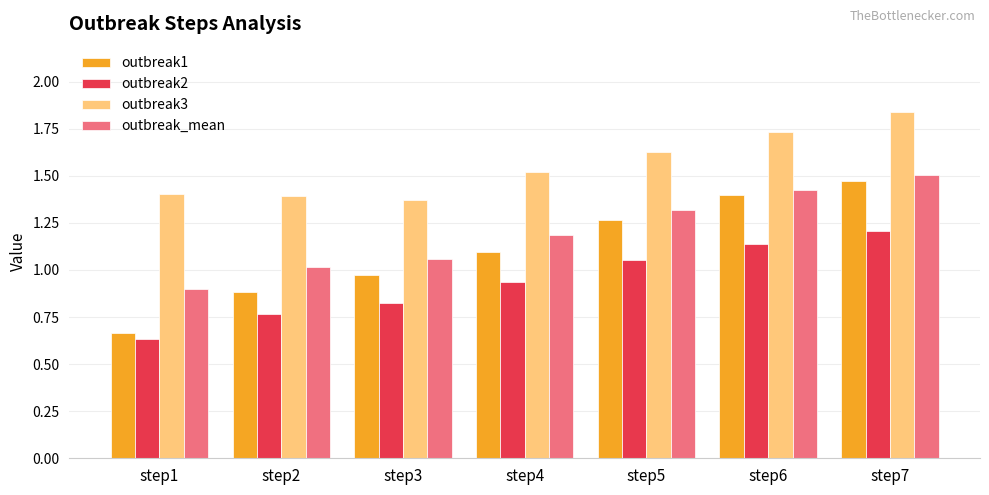

At which category is the sum across all series the highest?

step7